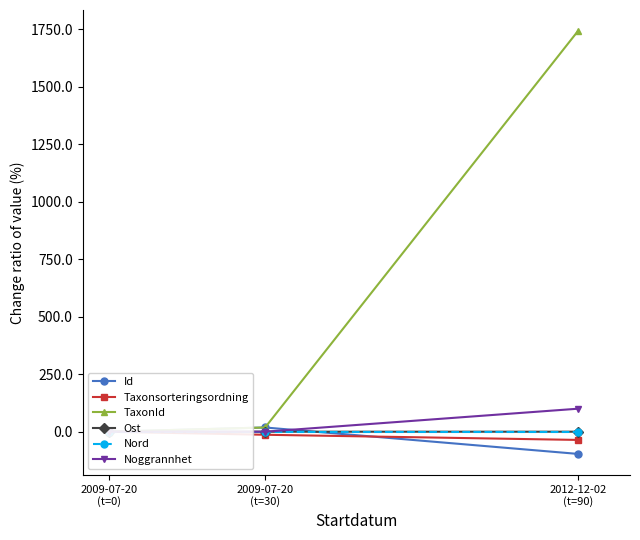

What is the difference between the TaxonId values at 2009-07-20
(t=30) and 2009-07-20
(t=0)?

18.3